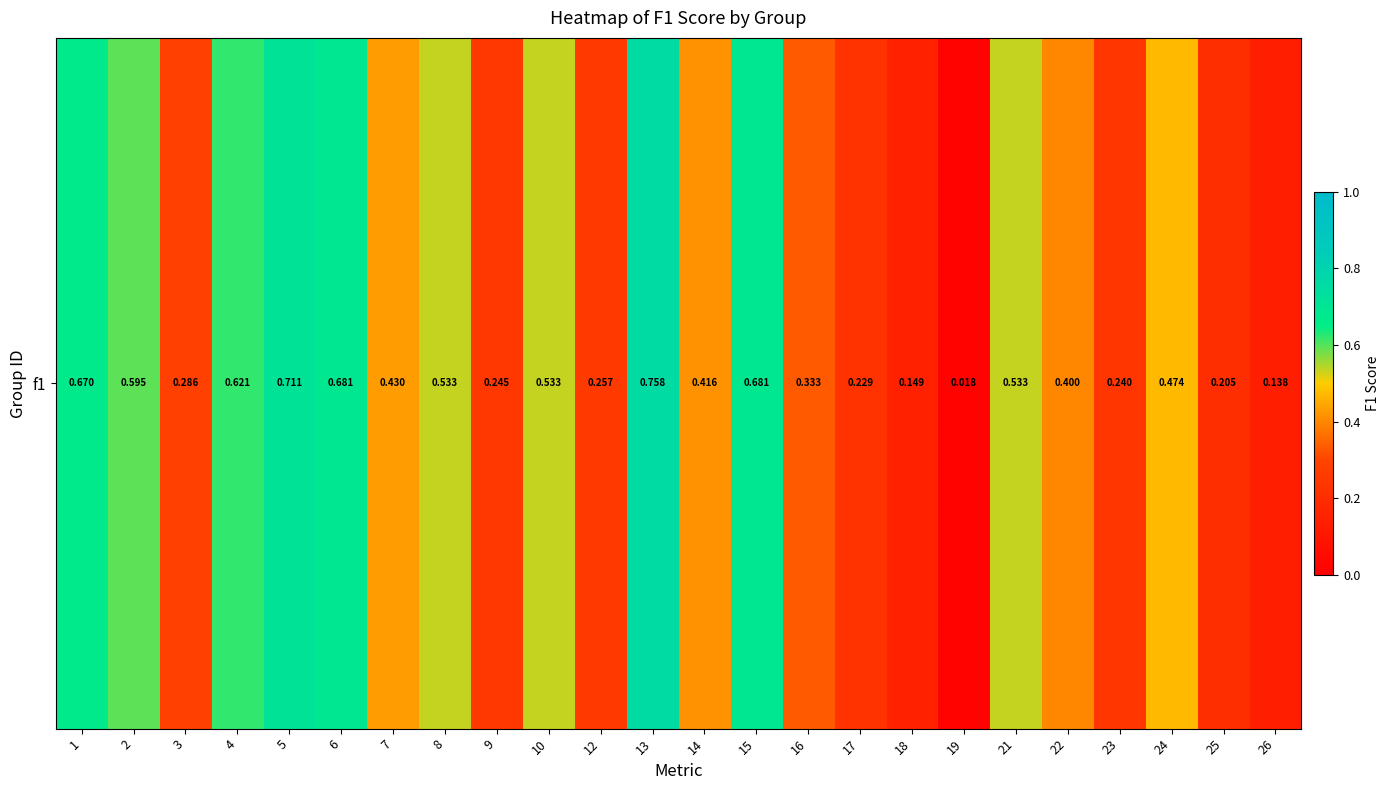

List the labels in order of value, smallest first.

19, 26, 18, 25, 17, 23, 9, 12, 3, 16, 22, 14, 7, 24, 8, 10, 21, 2, 4, 1, 6, 15, 5, 13